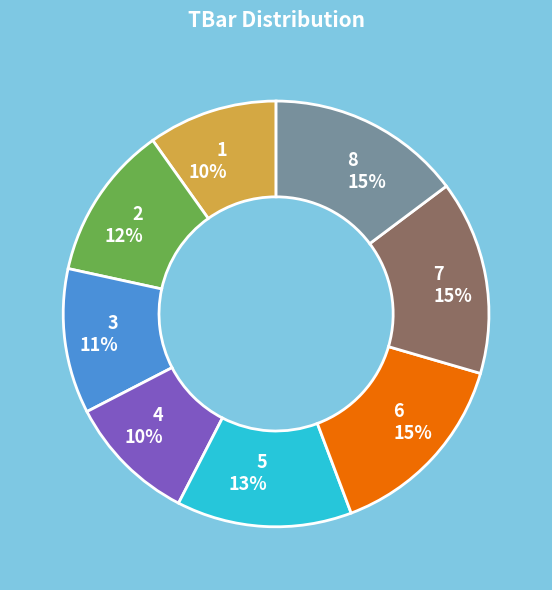

Combined, do 6 and 1 account for over 50%?

No